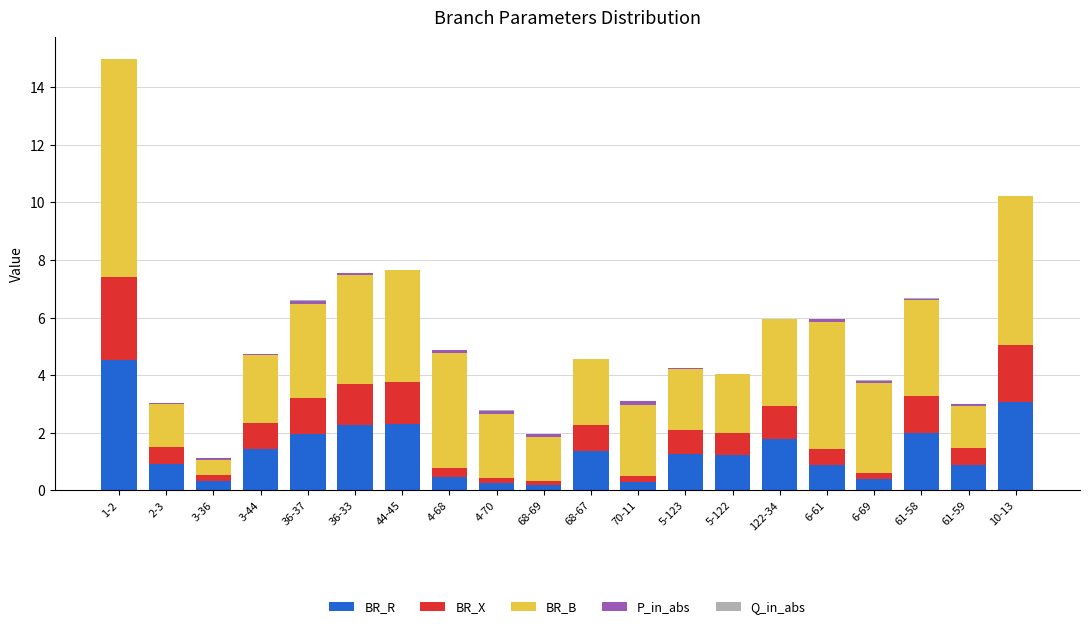

Which category has the highest value in the BR_R series?

1-2